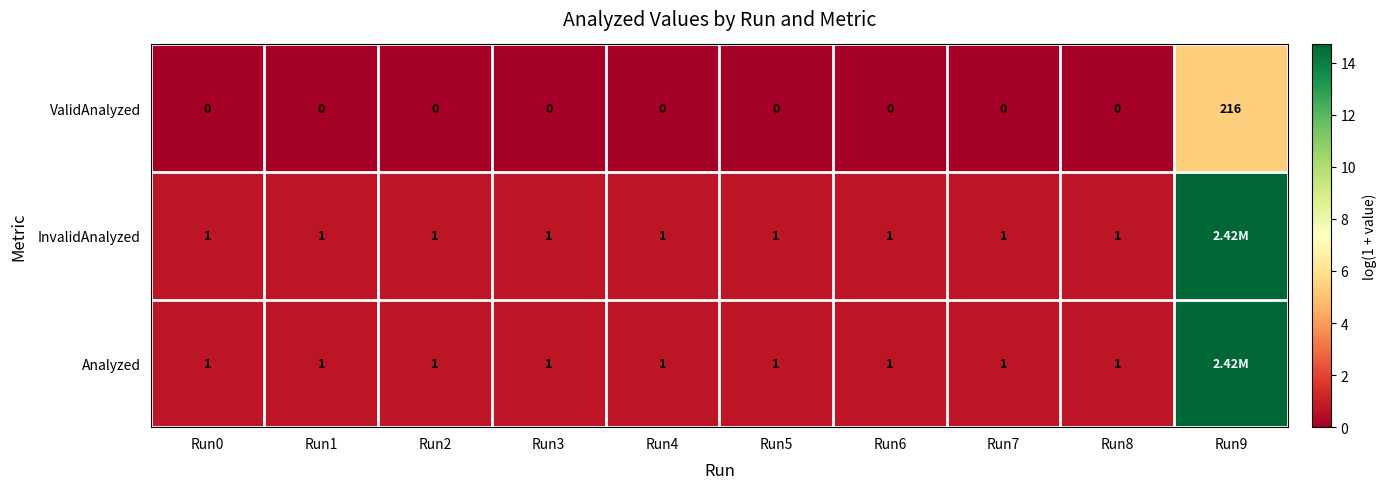

Is the value of InvalidAnalyzed at Run2 greater than the value of ValidAnalyzed at Run7?

Yes